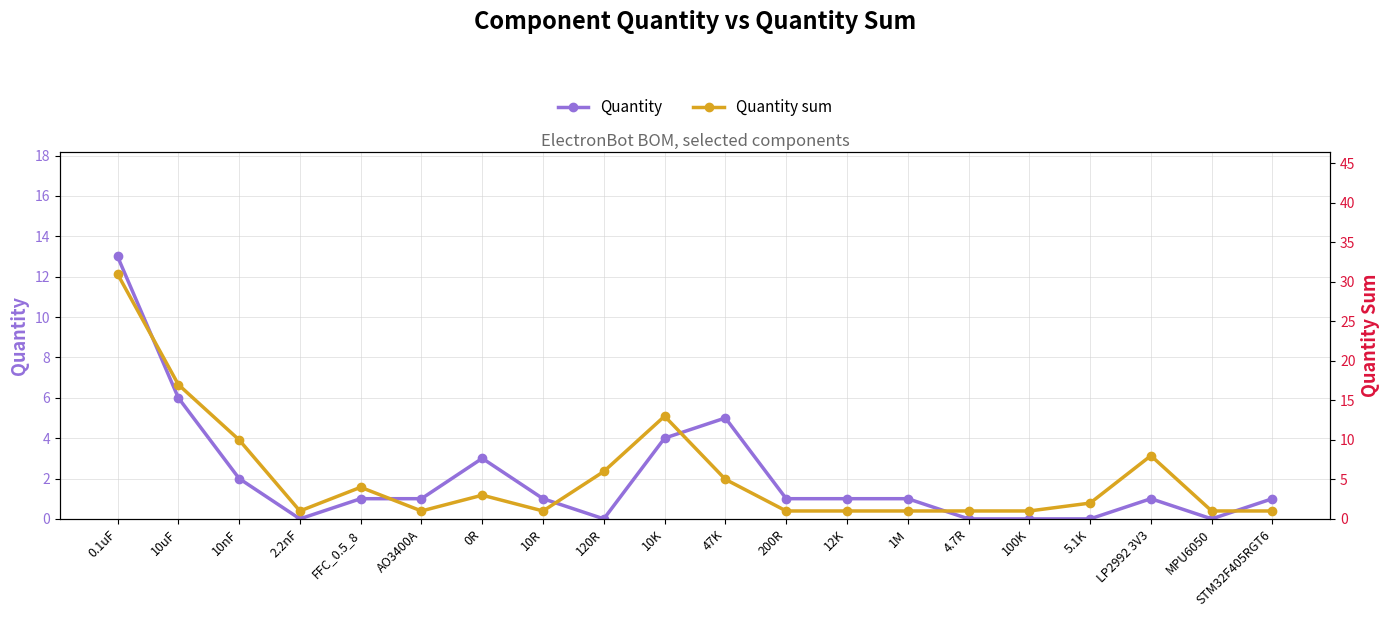

Is it true that Quantity equals 0 at AO3400A?

False